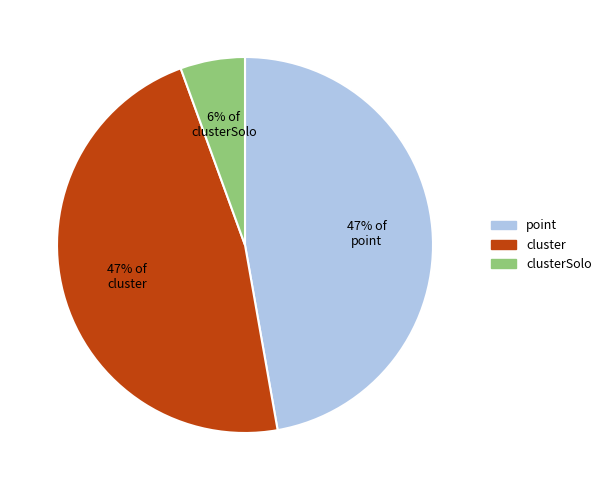

Is there any slice that represents more than half of the pie?

No